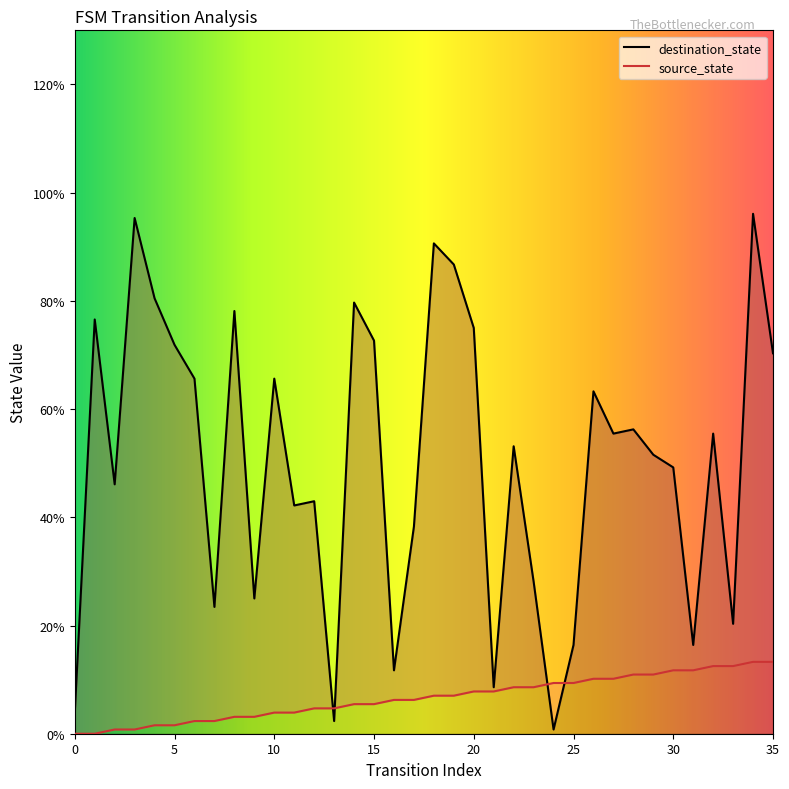

Between 5 and 6, which series saw the biggest shift?

destination_state